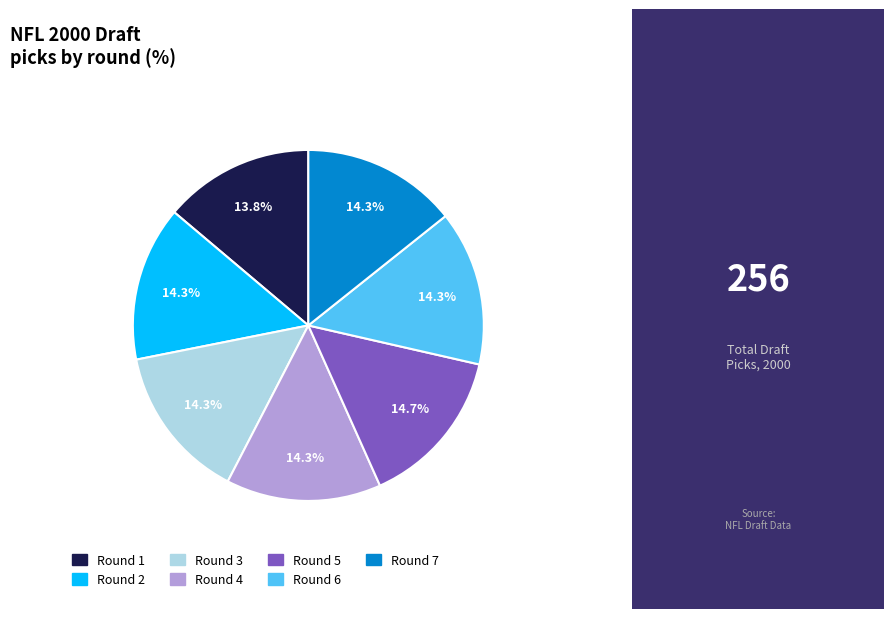

Is there any slice that represents more than half of the pie?

No